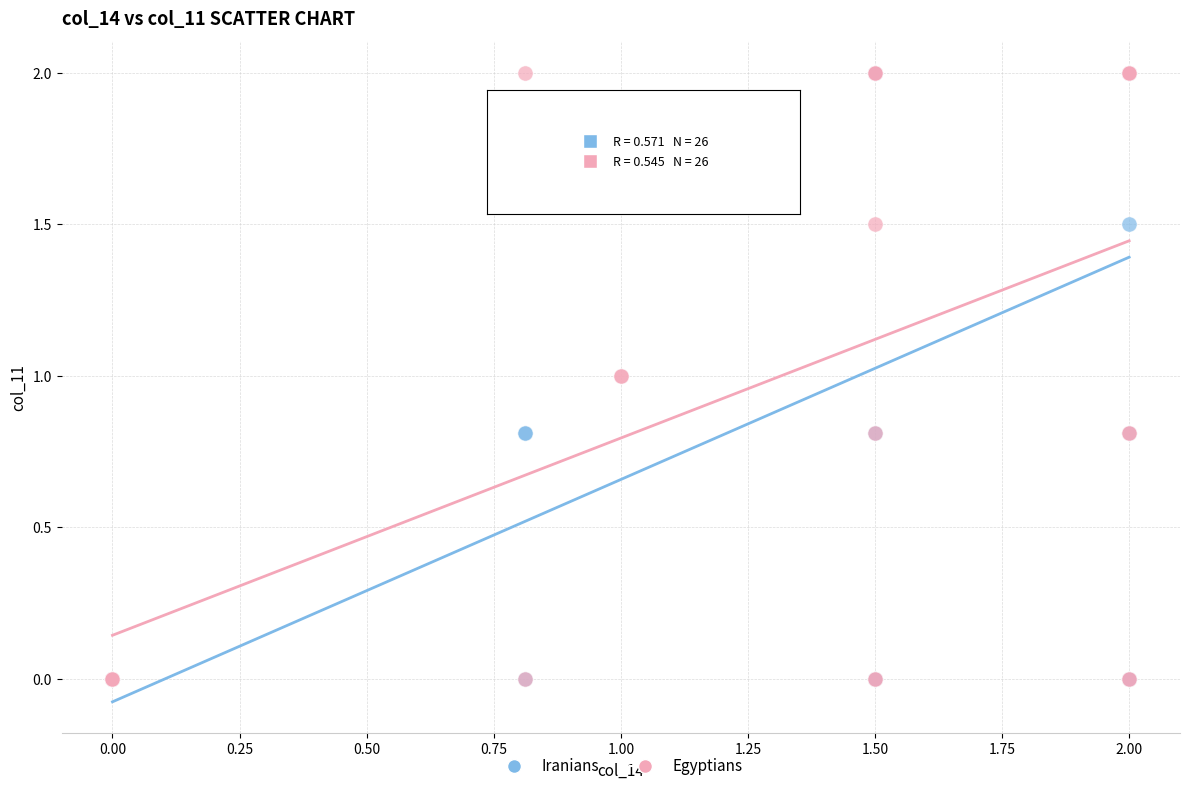

What are all the series names shown in the legend?

Iranians, Egyptians